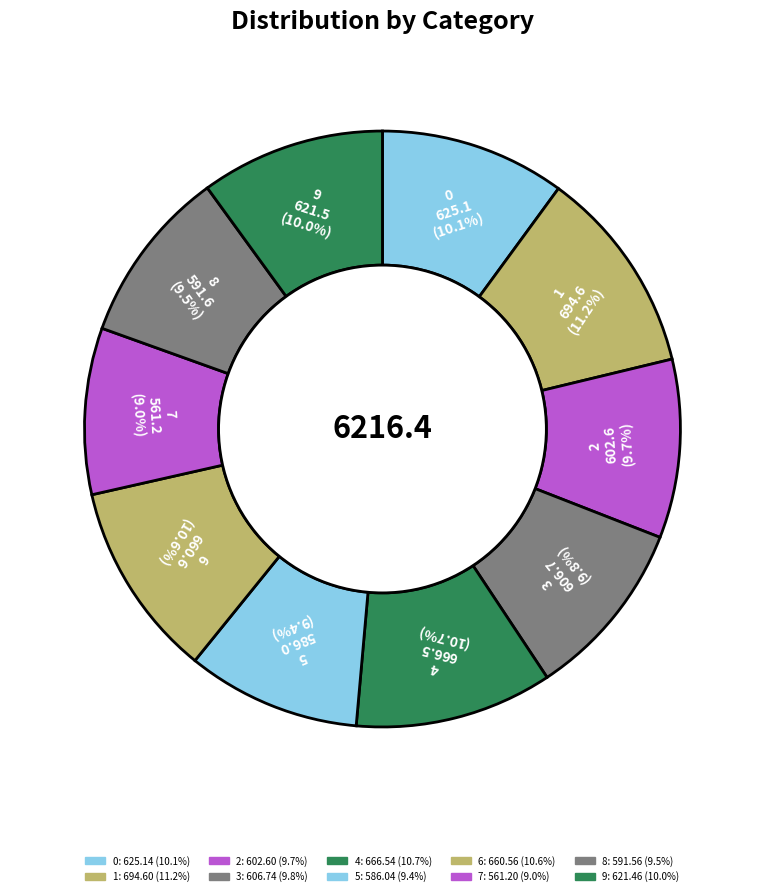

How many slices are in this pie chart?

10